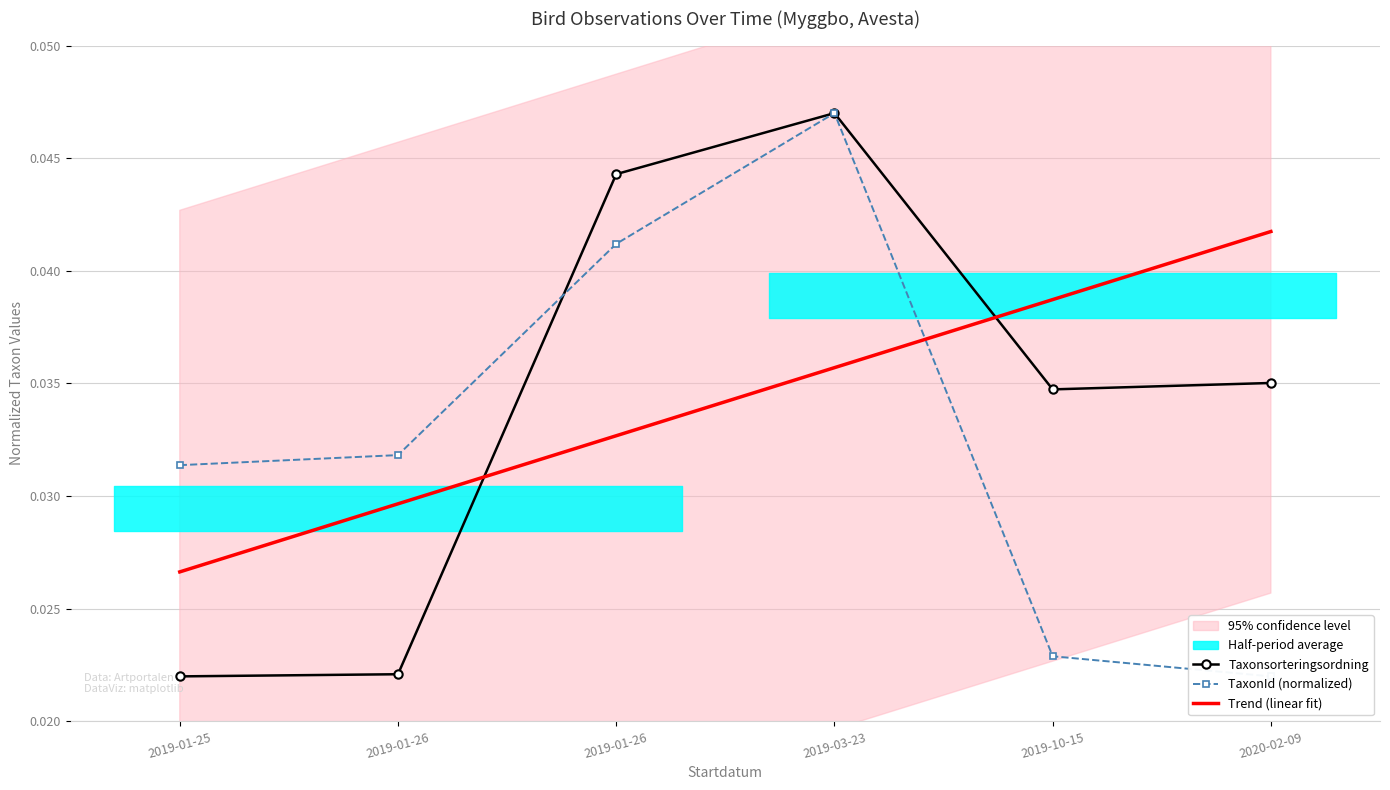

How many series are shown in this chart?

3